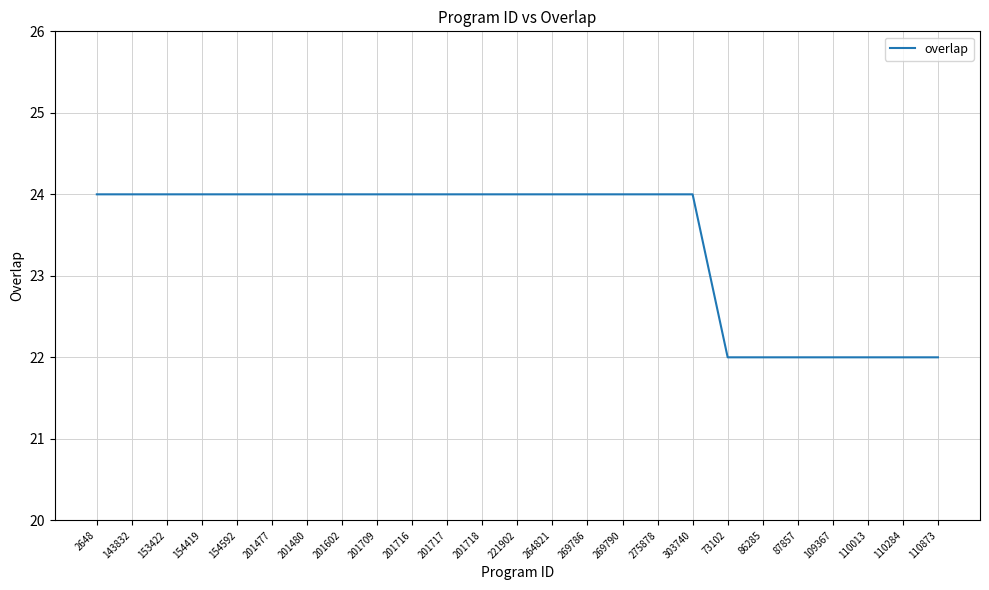

What position from the right is 201709?

17